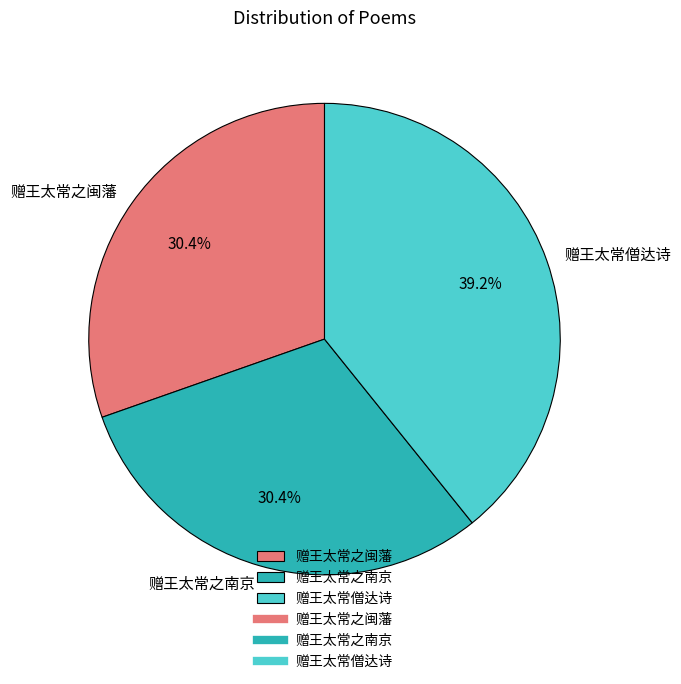

What is the ratio of the value at 赠王太常僧达诗 to the value at 赠王太常之南京?

1.3